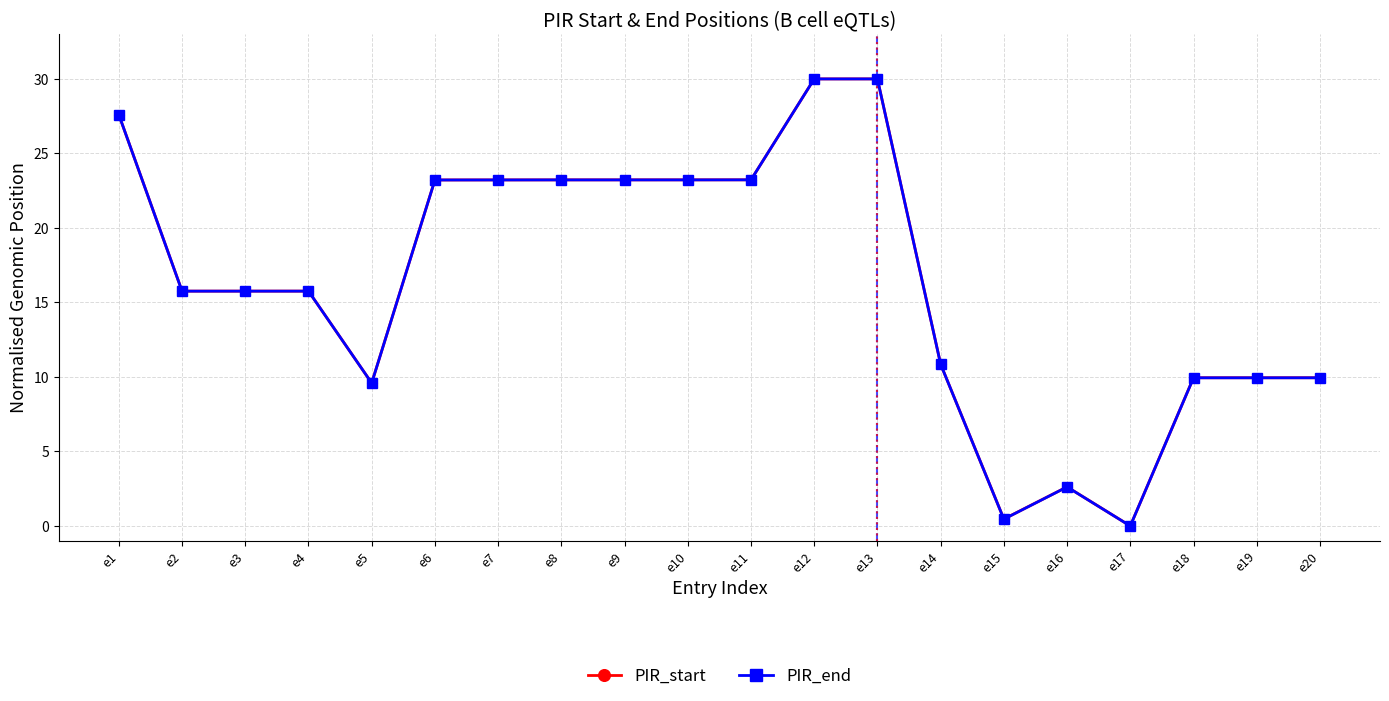

Reading right to left, list all the values displayed in this chart.

PIR_start: e20=9.9	e19=9.9	e18=9.9	e17=0.0	e16=2.6	e15=0.5	e14=10.9	e13=30.0	e12=30.0	e11=23.2	e10=23.2	e9=23.2	e8=23.2	e7=23.2	e6=23.2	e5=9.6	e4=15.8	e3=15.8	e2=15.8	e1=27.6
PIR_end: e20=9.9	e19=9.9	e18=9.9	e17=0.0	e16=2.6	e15=0.5	e14=10.9	e13=30.0	e12=30.0	e11=23.2	e10=23.2	e9=23.2	e8=23.2	e7=23.2	e6=23.2	e5=9.6	e4=15.8	e3=15.8	e2=15.8	e1=27.6